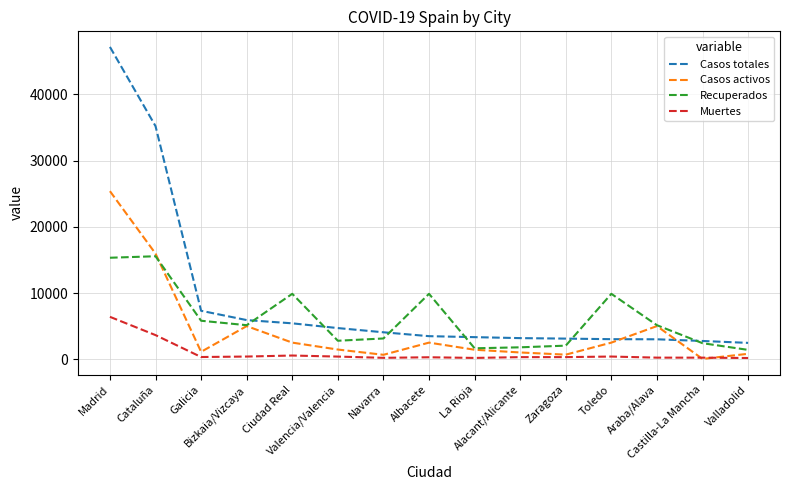

Rank the series at Alacant/Alicante from highest to lowest value.

Casos totales, Recuperados, Casos activos, Muertes